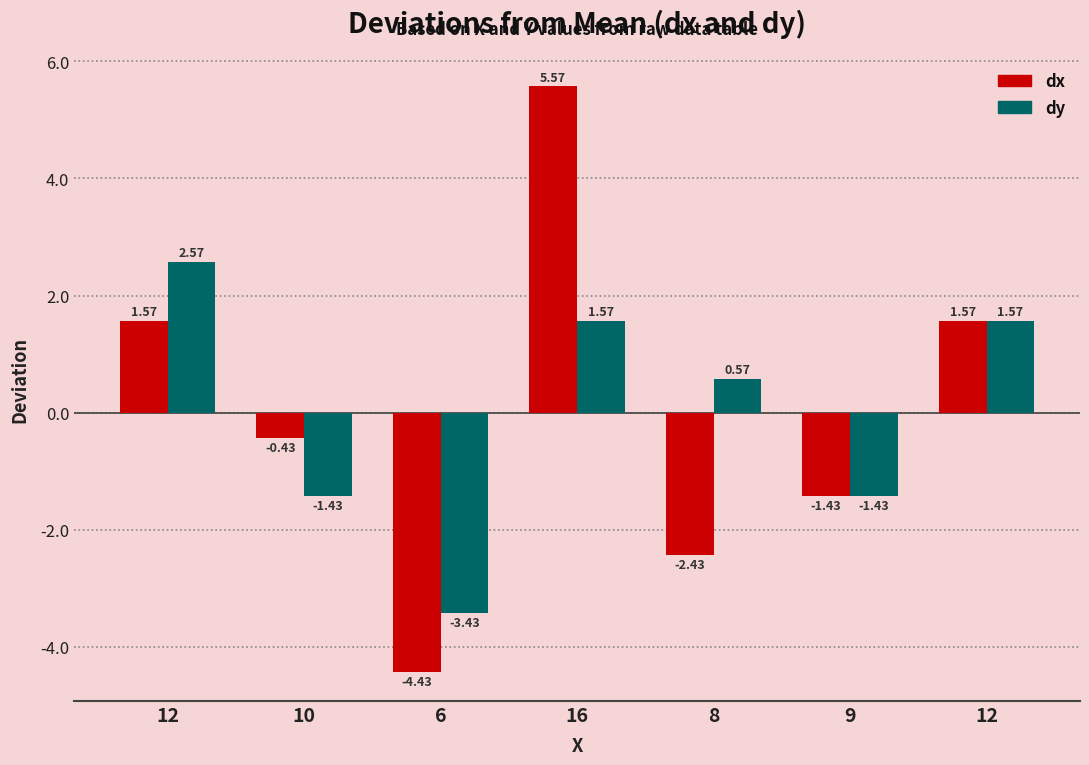

What is the minimum value shown in the chart?

-4.4